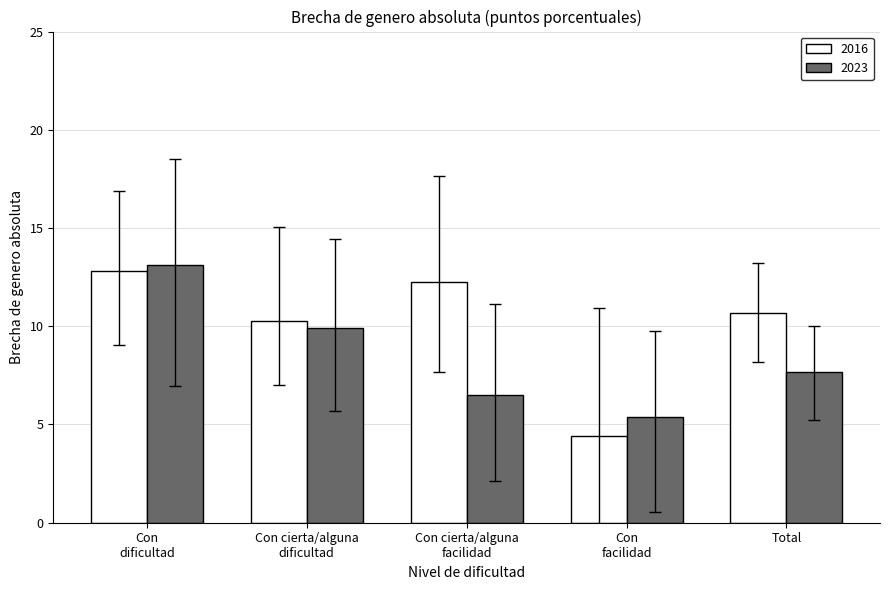

Which category has the lowest value in the 2016 series?

Con
facilidad